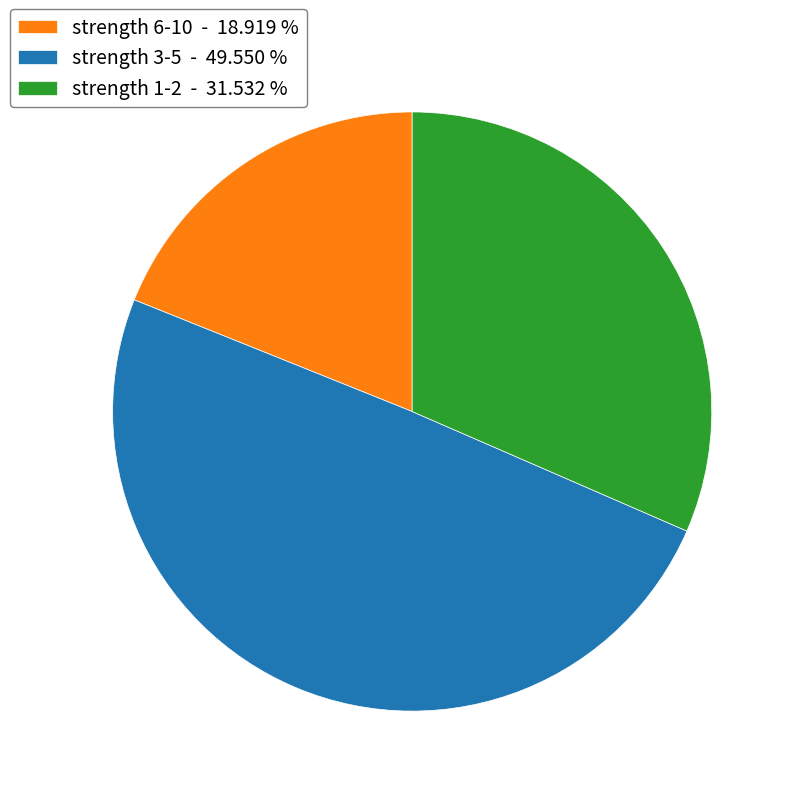

Is there any slice that represents more than half of the pie?

No